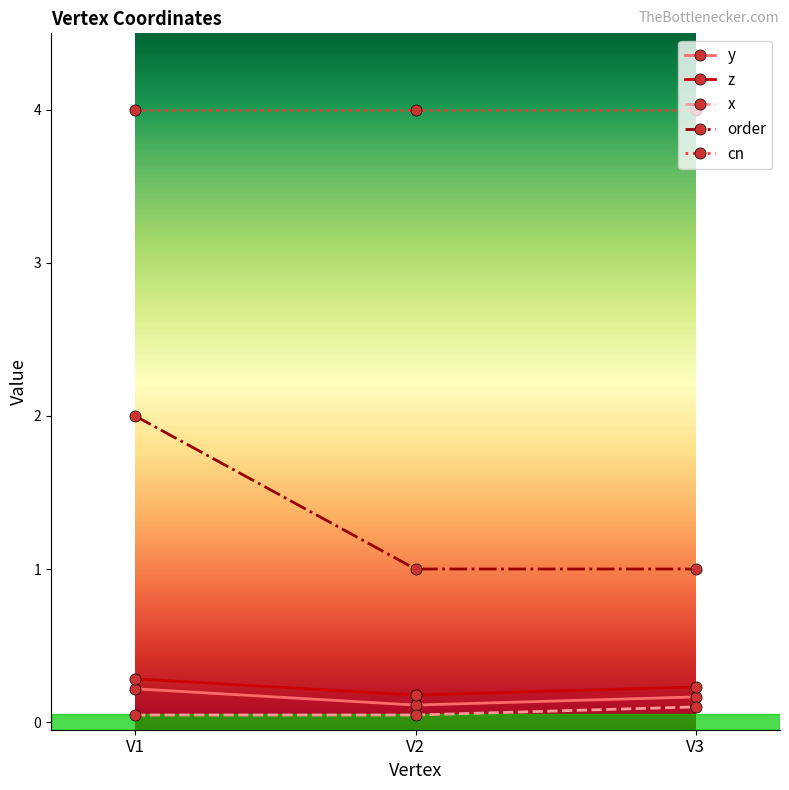

Is it true that z equals 0.2 at V2?

True